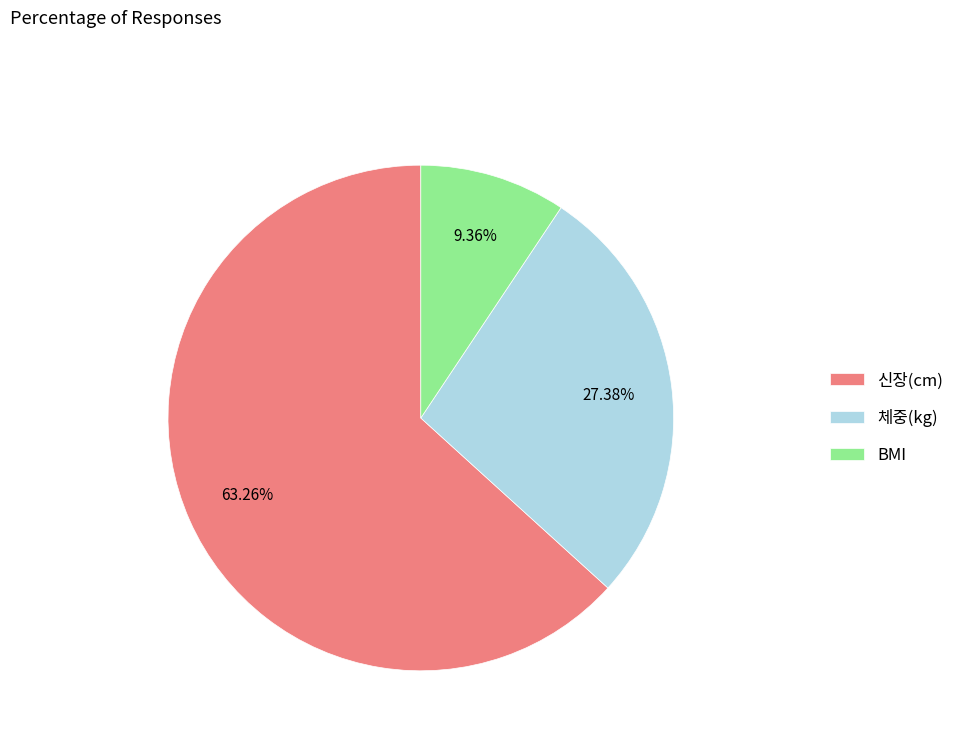

What is the smallest slice in the pie chart?

BMI